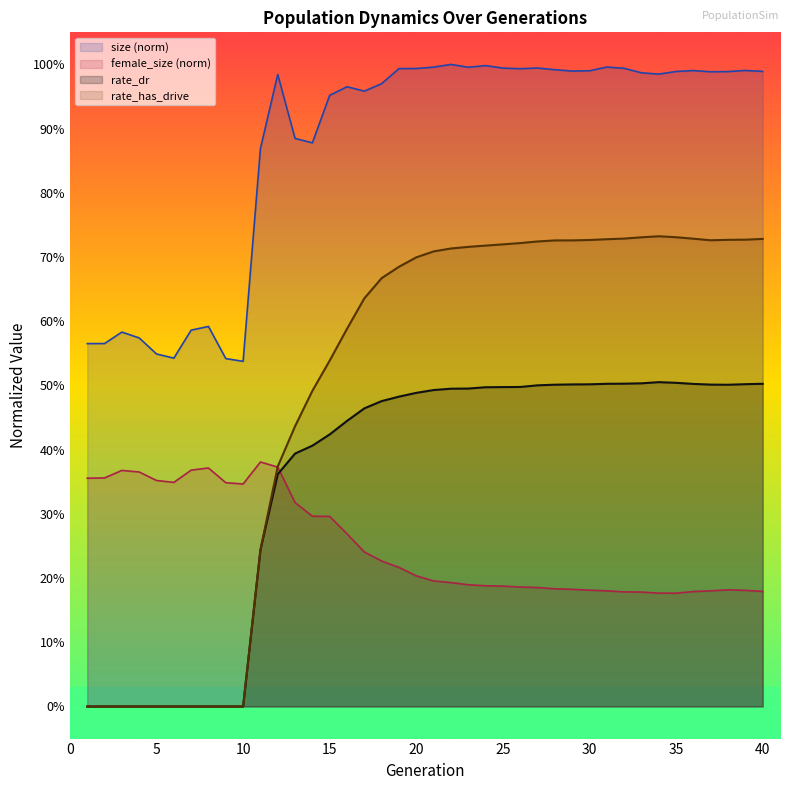

What is the maximum value shown in the chart?

1.0